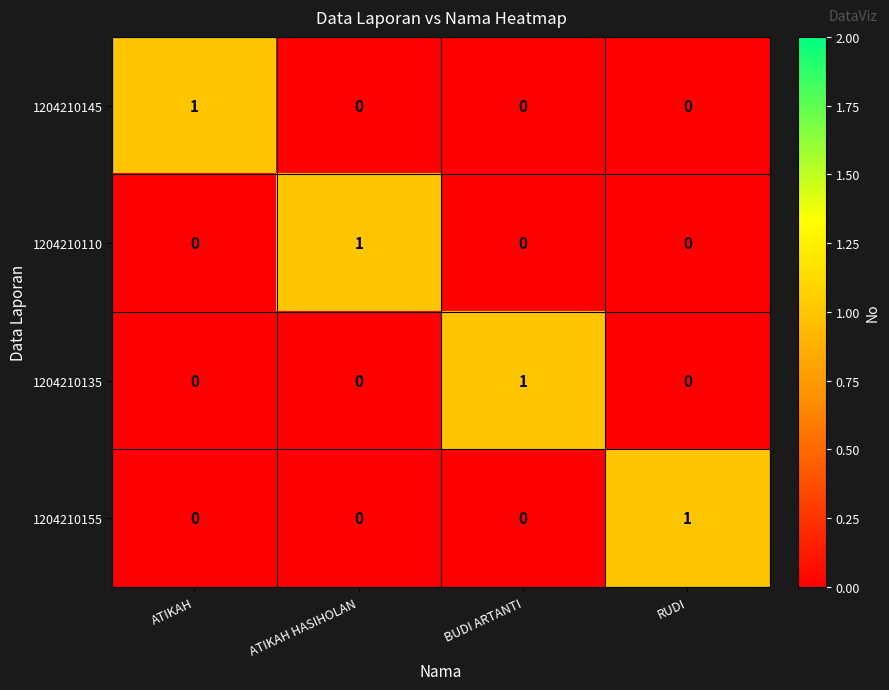

The value of 1204210145 at RUDI is 1. True or false?

False